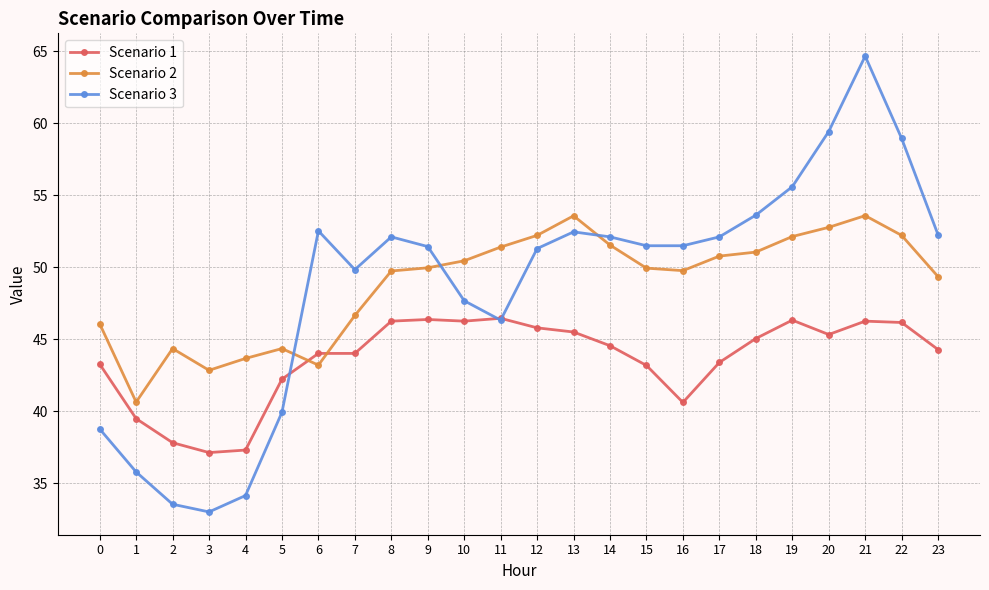

How many lines are shown in the chart?

3